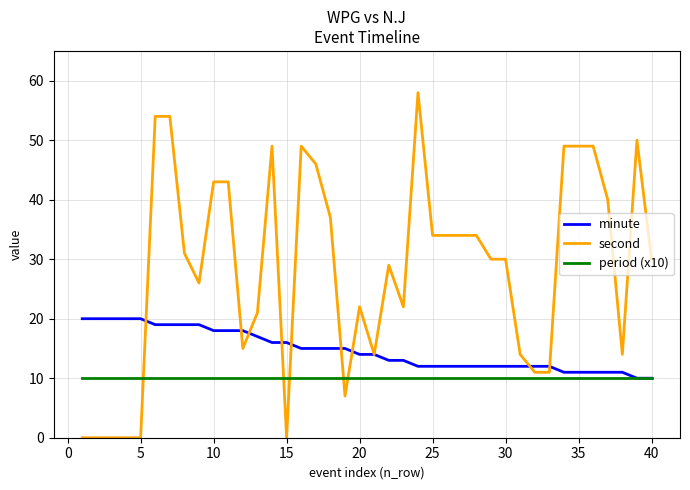

List the series in order of their peak value, lowest first.

period (x10), minute, second